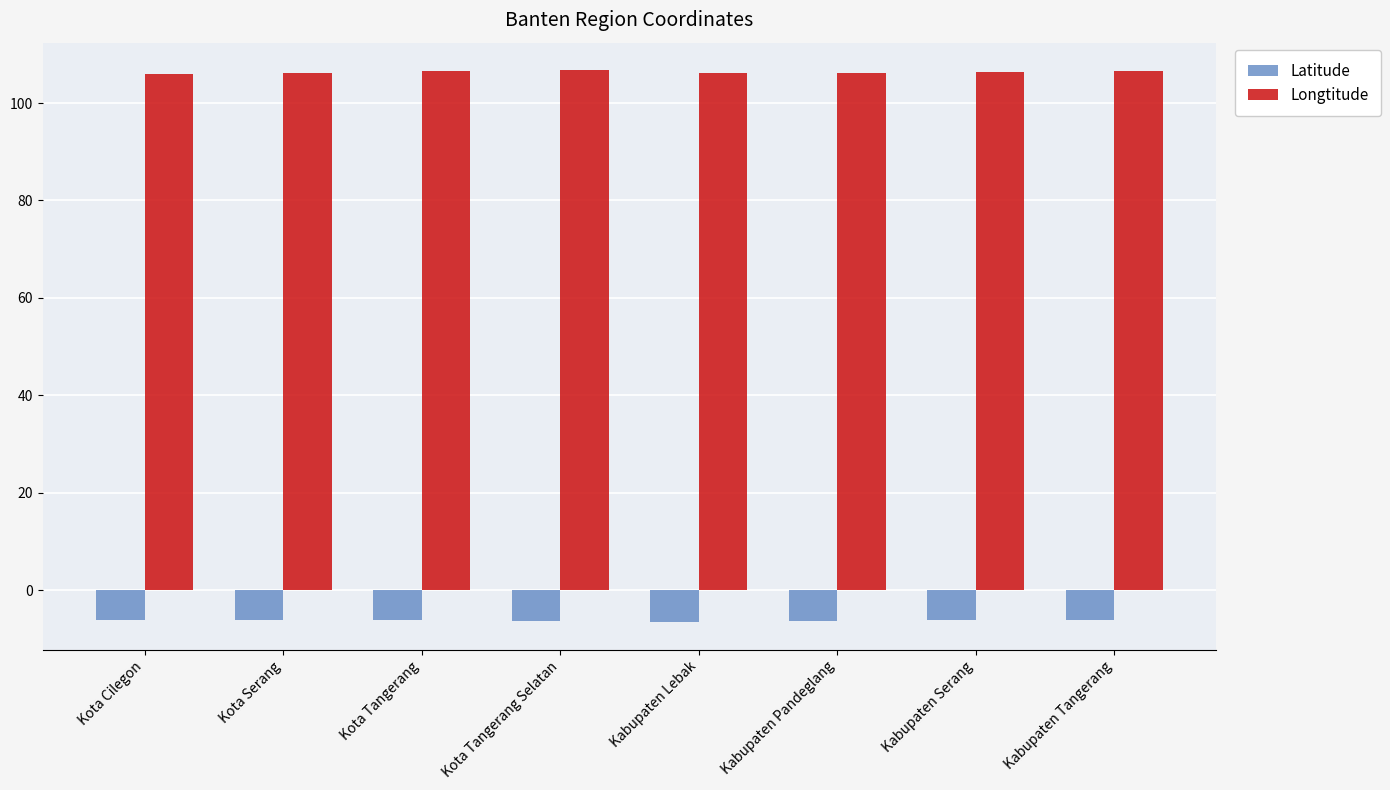

At how many categories does at least one series exceed 26?

8